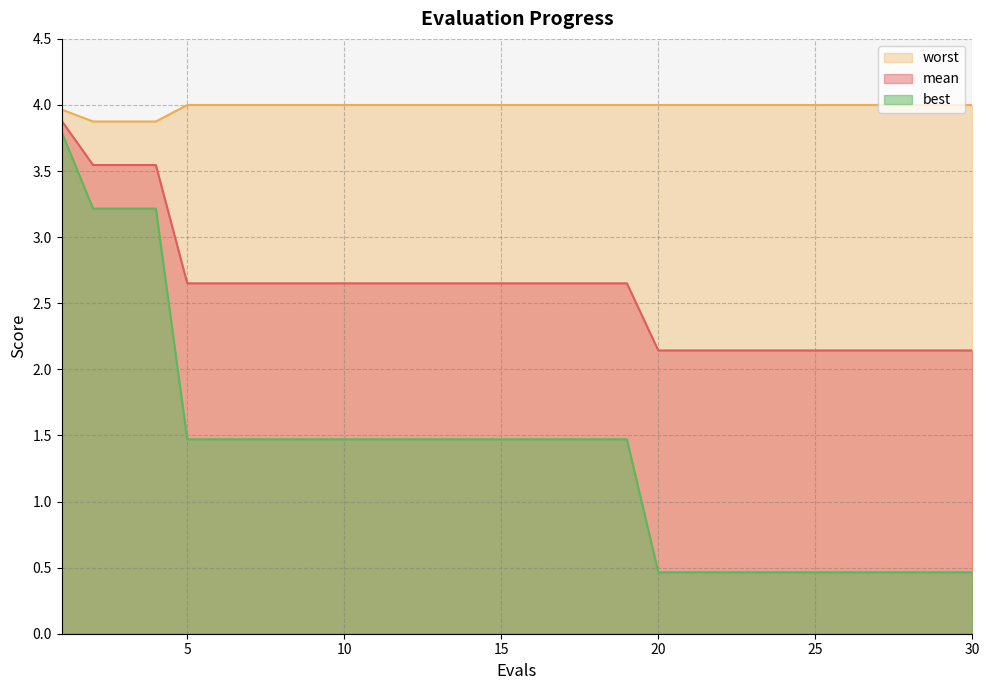

Which series has the largest total across all categories?

worst